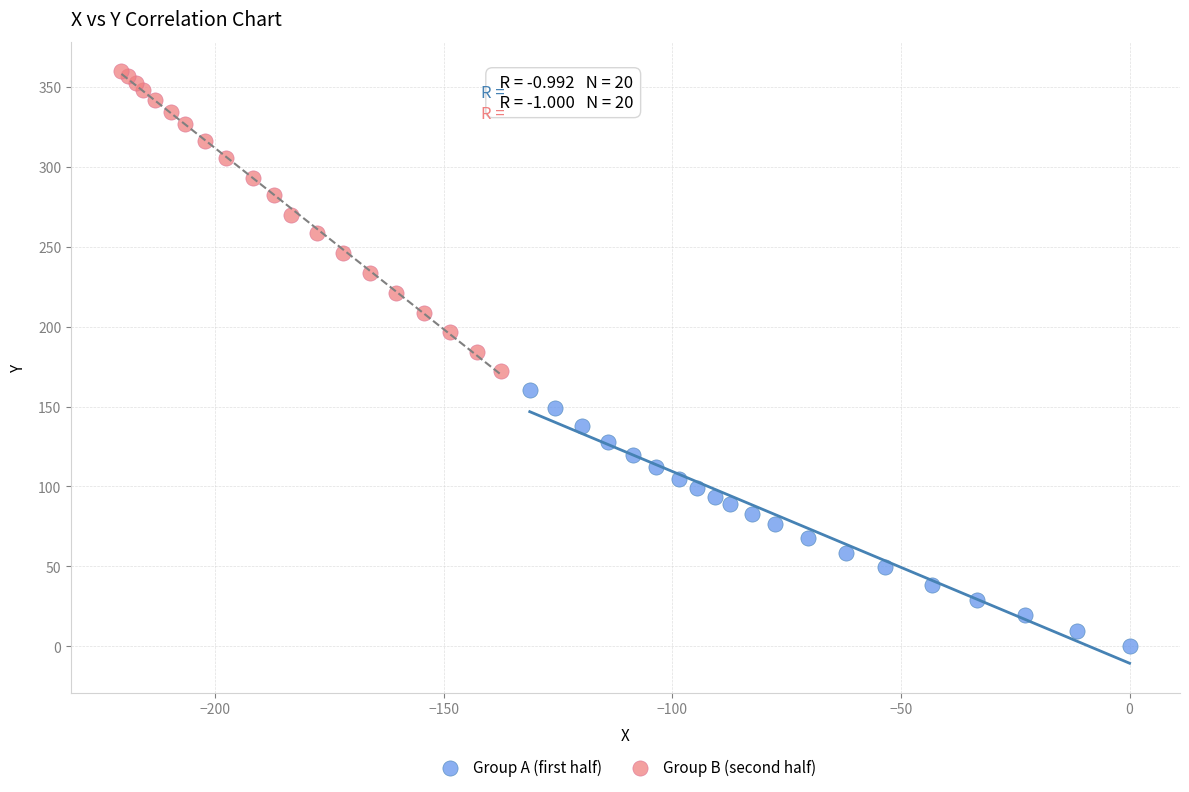

Which series reaches the maximum Y coordinate?

Group B (second half)